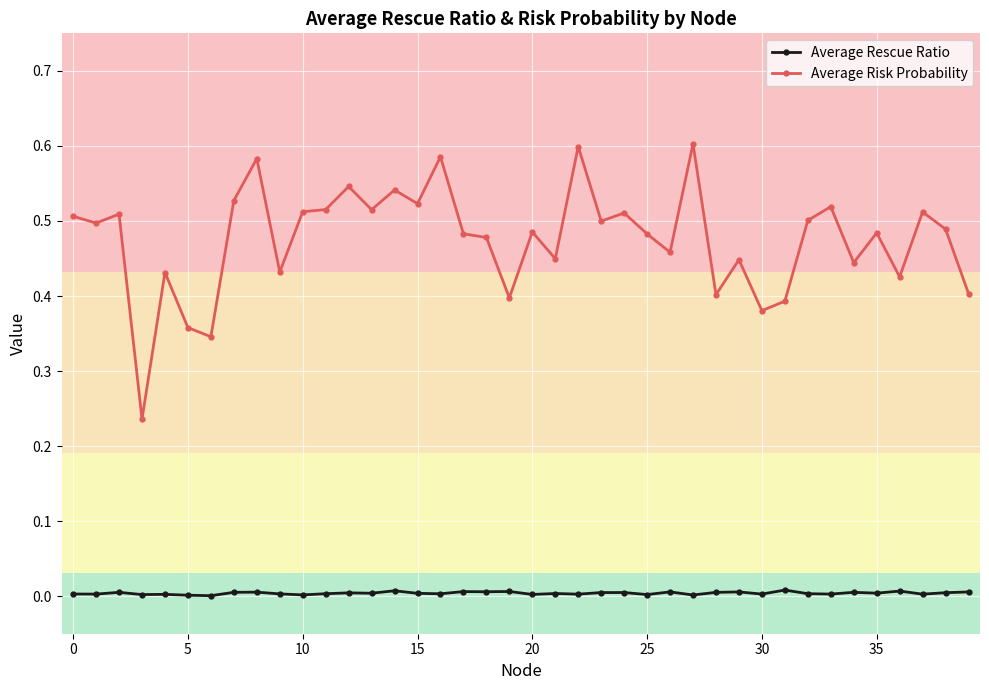

Rank the series by their maximum value, from highest to lowest.

Average Risk Probability, Average Rescue Ratio